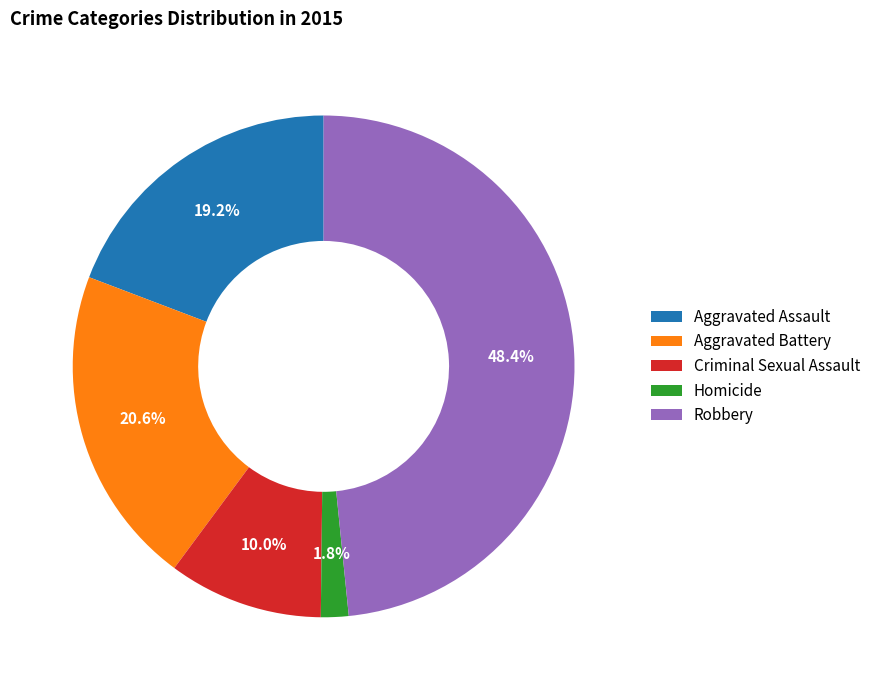

Is it true that Criminal Sexual Assault is 10% of the pie?

True